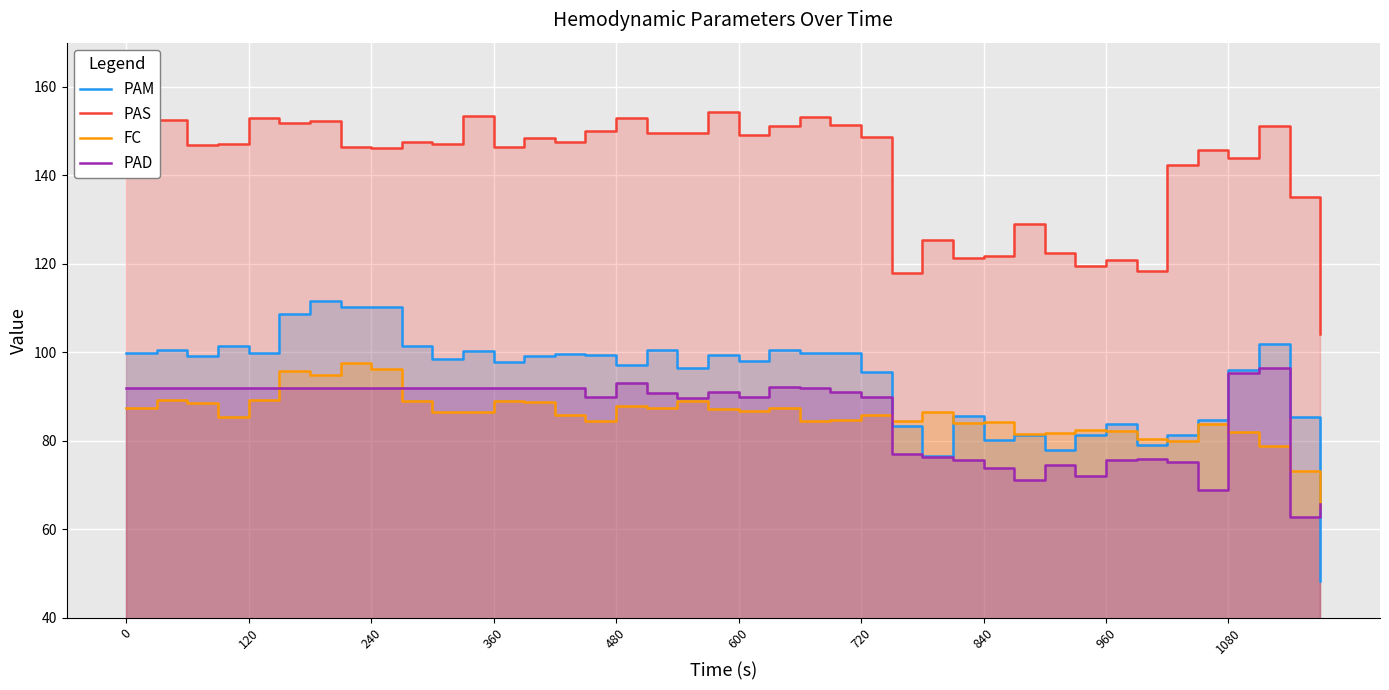

What is the difference between the second highest and minimum values in the PAD series?

32.6